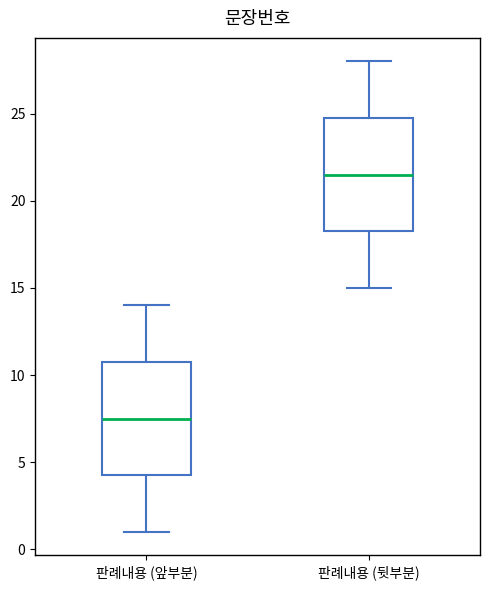

Reading left to right, read every box against the y-axis: the position of its median line, the range the box covers, and the ends of its whiskers. The values are not printed on the chart, so give them approximately, as read against the axis.

판례내용 (앞부분): median 7.5, box 4.5 to 11.0, whiskers 1.0 to 14.0
판례내용 (뒷부분): median 21.5, box 18.5 to 25.0, whiskers 15.0 to 28.0